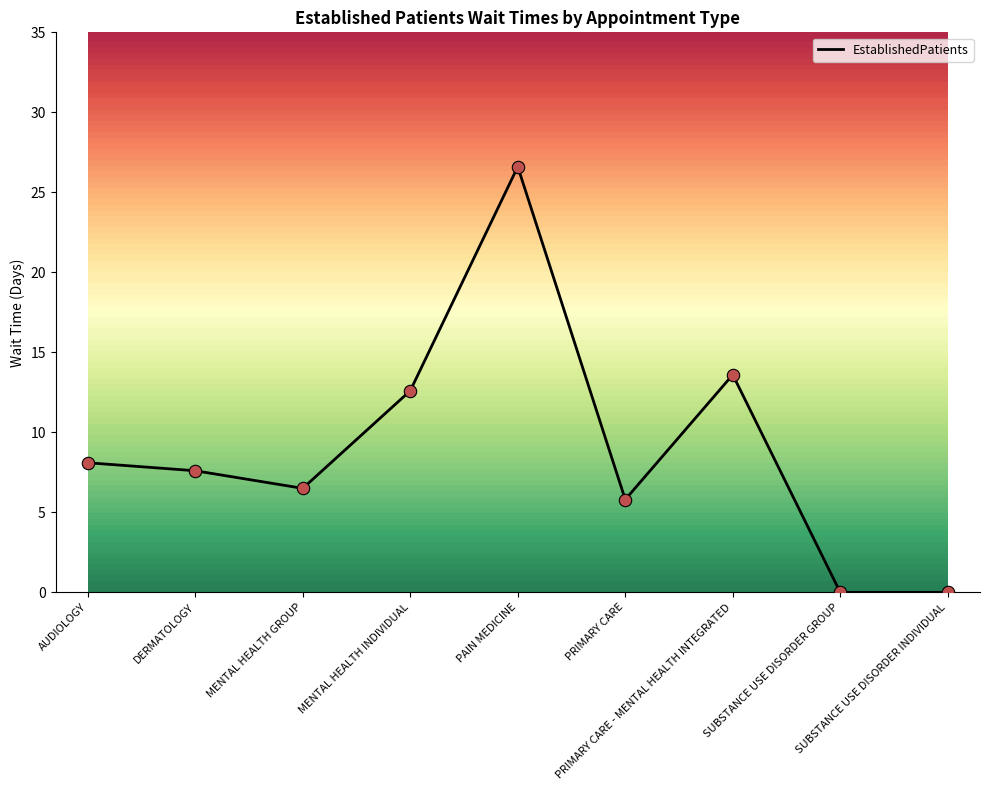

What is the change in value from AUDIOLOGY to SUBSTANCE USE DISORDER INDIVIDUAL?

-8.1